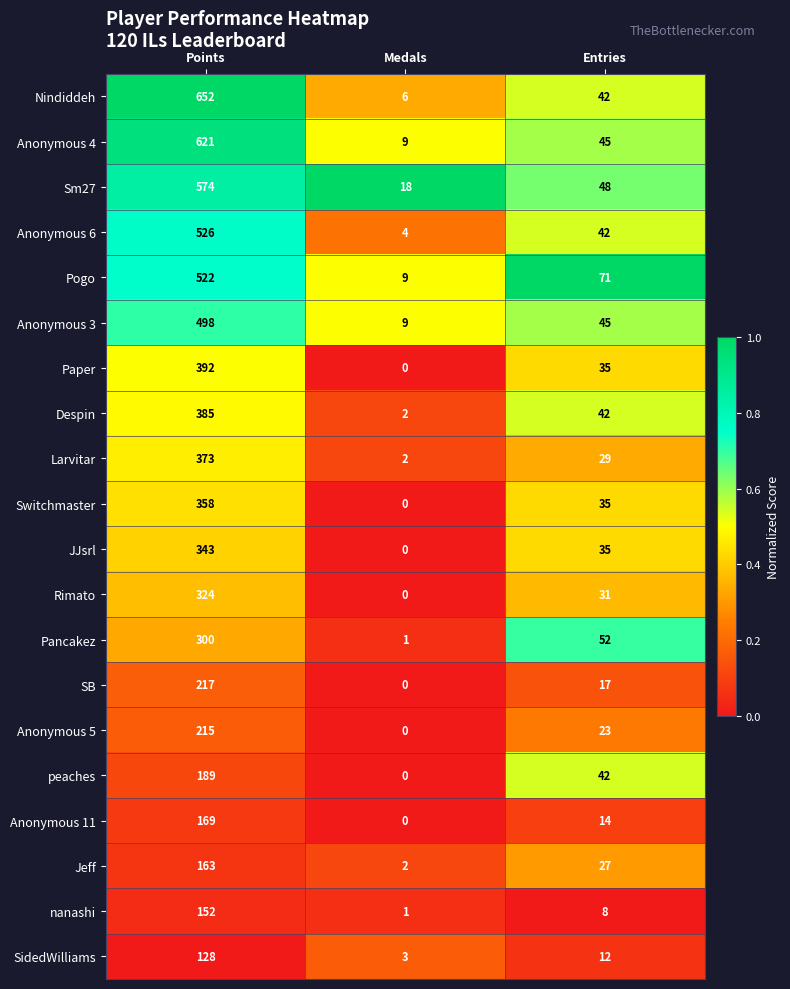

Is the value of nanashi at Entries greater than the value of Anonymous 3 at Medals?

No